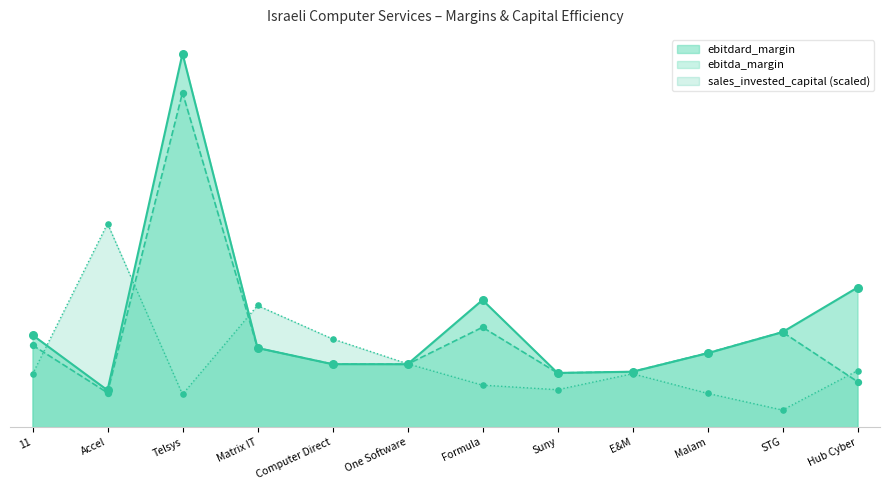

What is the total value across all series at One Software?

0.2